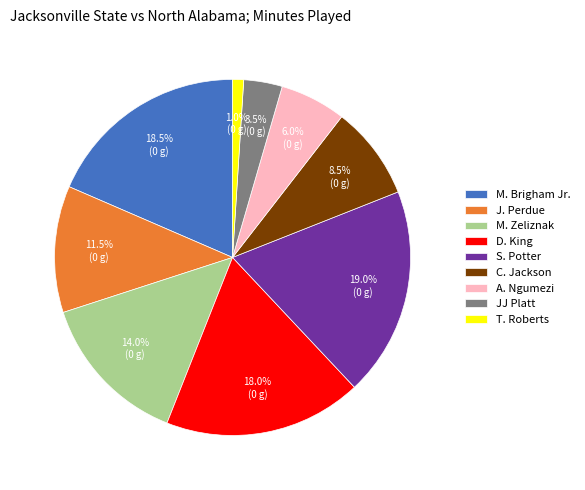

What is the ratio of the value at S. Potter to the value at T. Roberts?

19.0